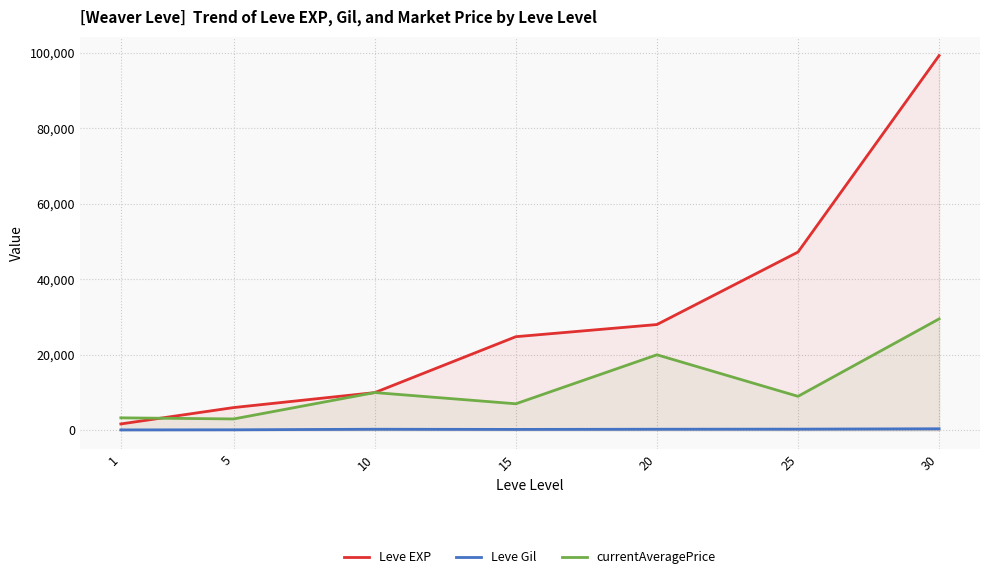

At which label is Leve Gil closest to 262?

15